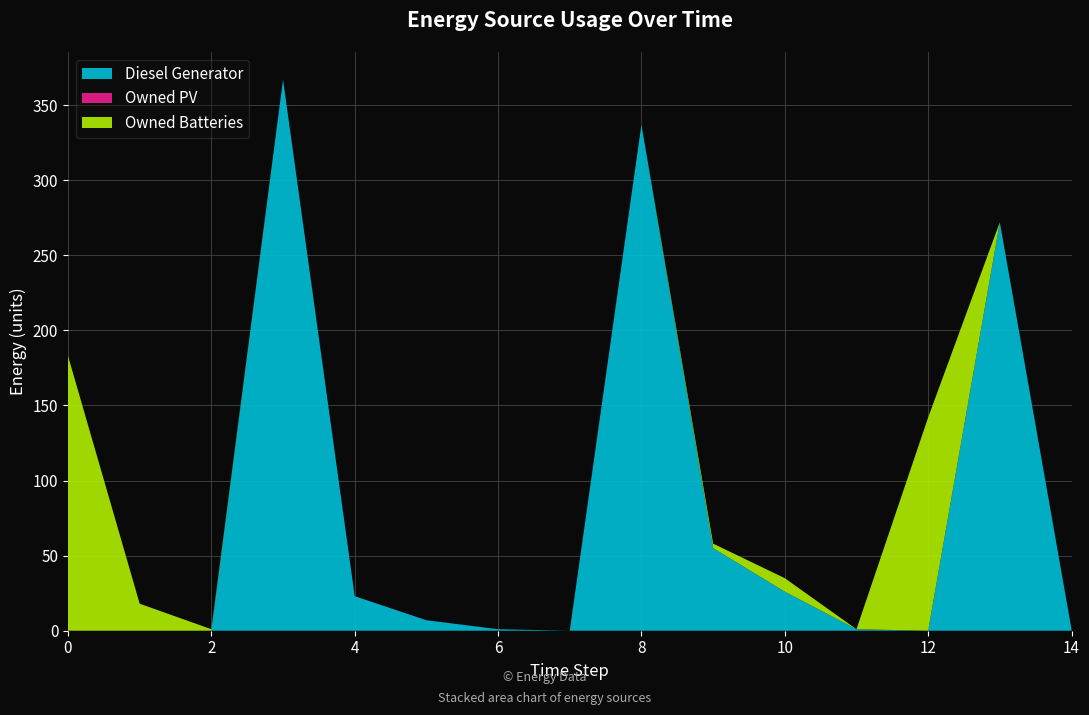

Reading right to left, what are all the values shown in this chart?

Diesel Generator: 14=1	13=272	12=0	11=1	10=26	9=55	8=337	7=0	6=1	5=7	4=23	3=367	2=0	1=0	0=0
Owned PV: 14=0	13=0	12=0	11=0	10=0	9=0	8=0	7=0	6=0	5=0	4=0	3=0	2=0	1=0	0=0
Owned Batteries: 14=0	13=0	12=142	11=0	10=9	9=3	8=0	7=0	6=0	5=0	4=0	3=0	2=1	1=18	0=183